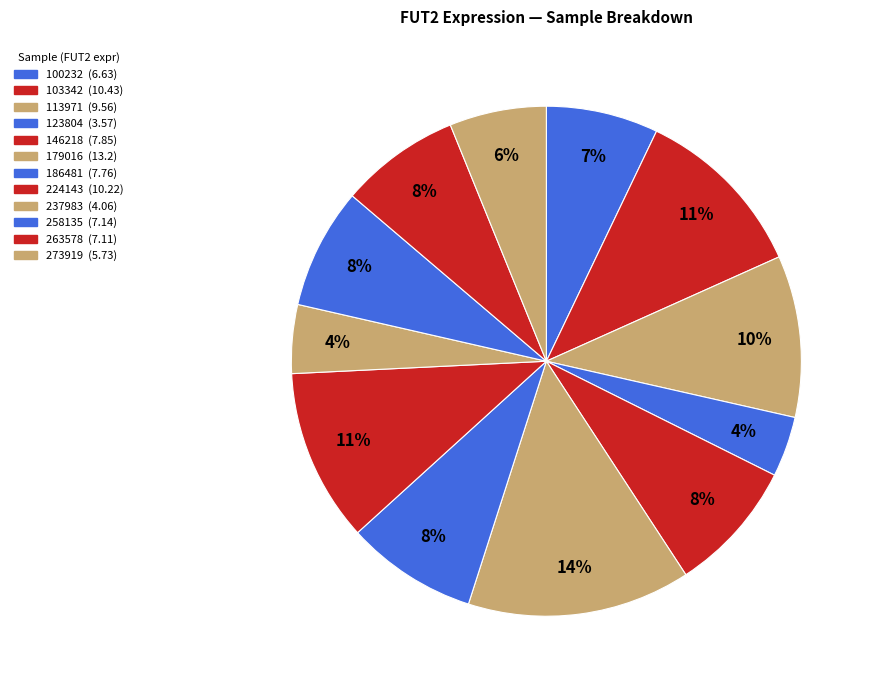

To the nearest percent, what percentage of the pie is 123804?

4%